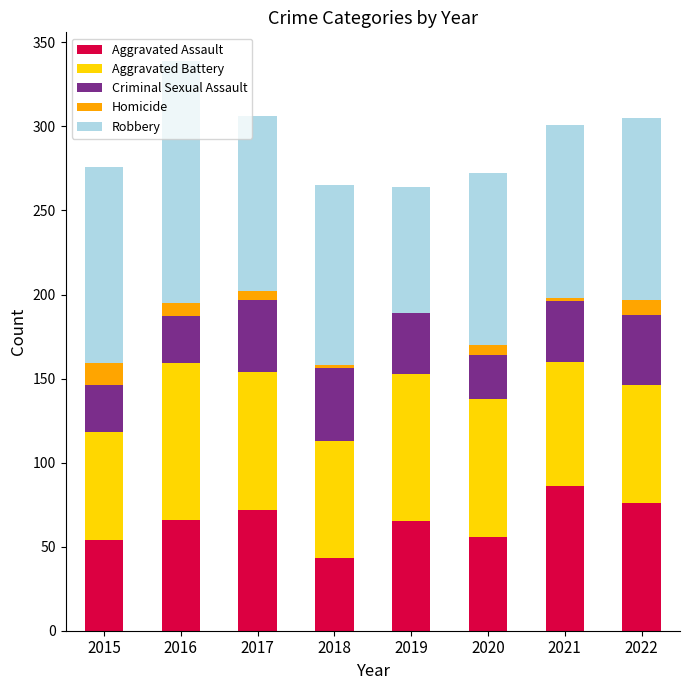

Is it true that Aggravated Assault equals 56 at 2020?

True